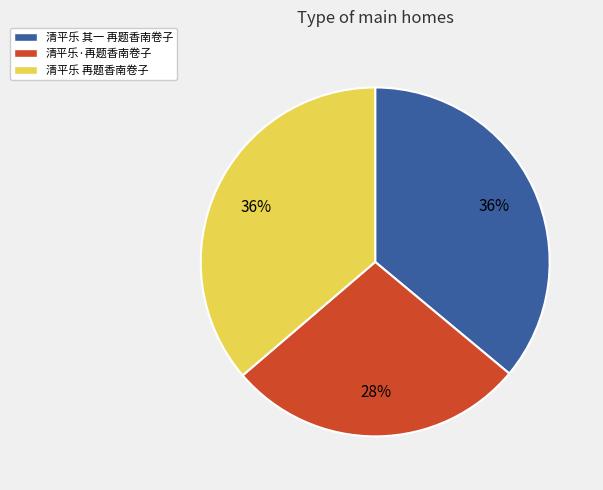

Does 清平乐 再题香南卷子 account for over 50% of the chart?

No